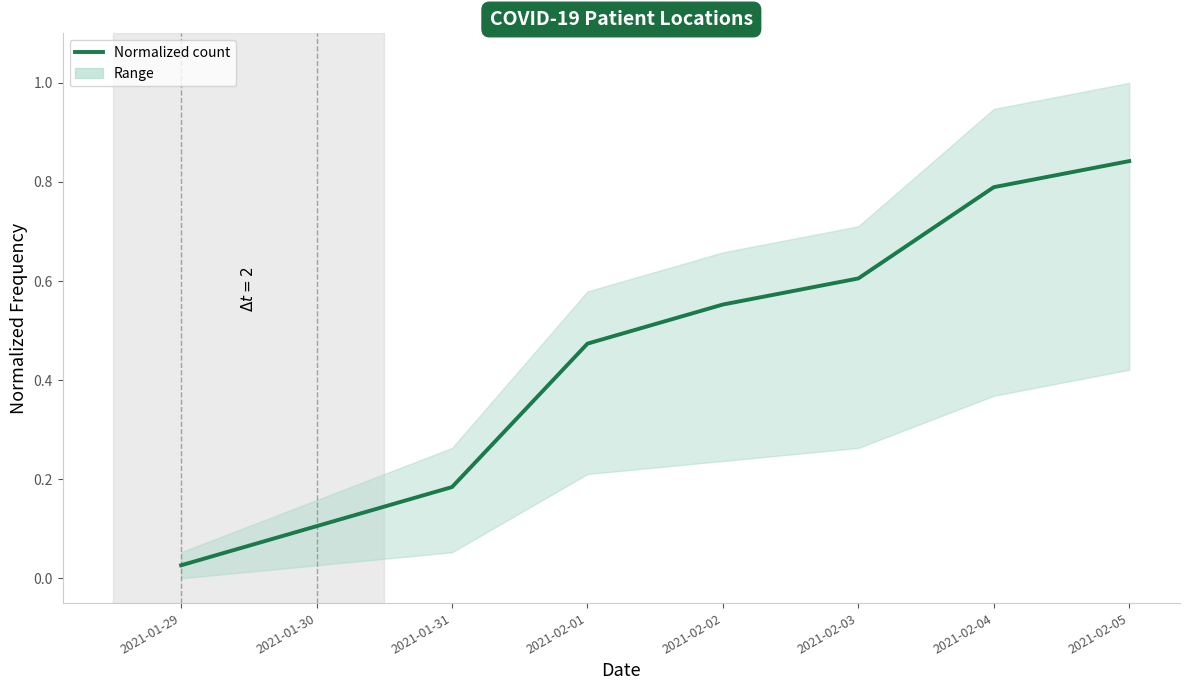

Which label corresponds to the smallest value in the chart?

2021-01-29